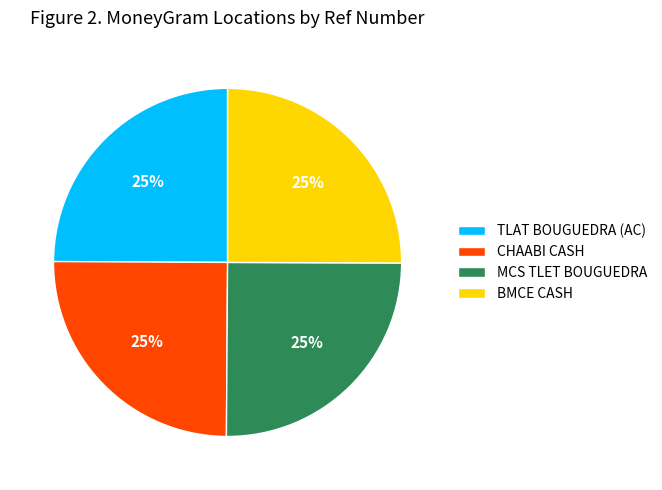

What is the ratio of the value at BMCE CASH to the value at TLAT BOUGUEDRA (AC)?

1.0